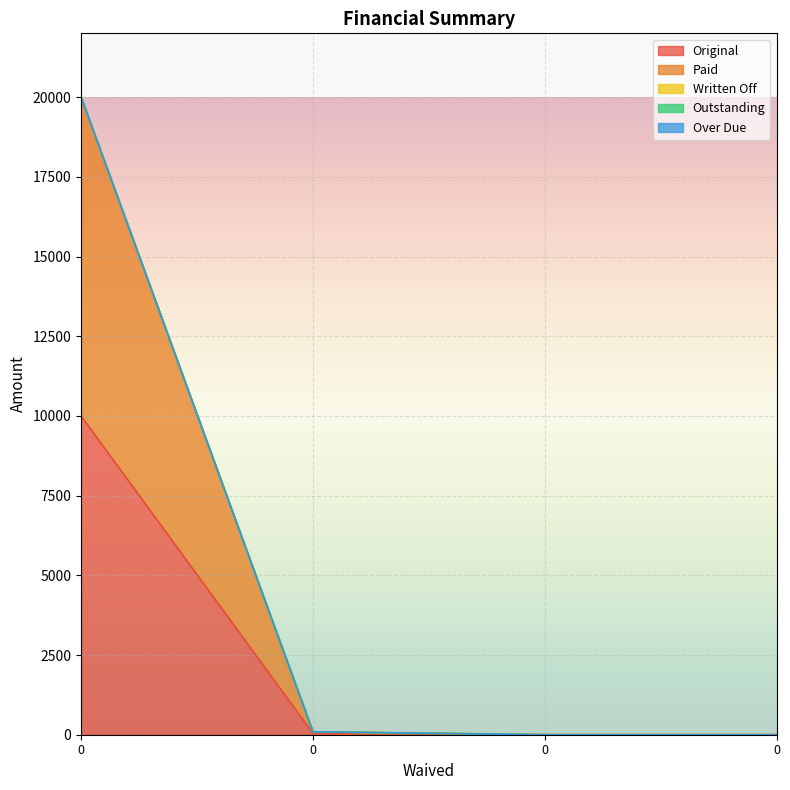

What is the total value across all series at 0?

20000.0